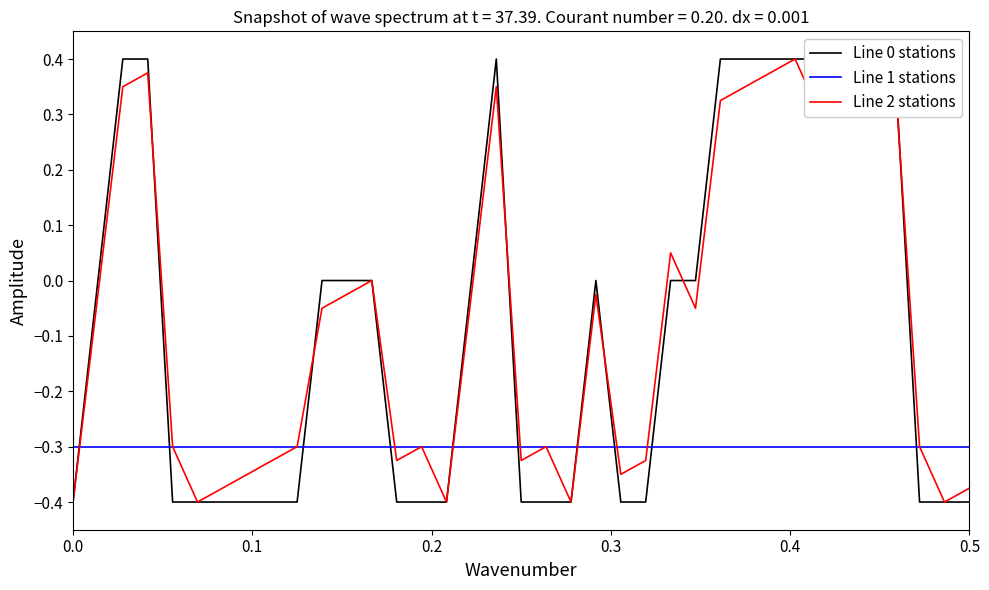

Between which two adjacent categories do Line 0 stations and Line 1 stations first intersect?

0.0 and 0.1